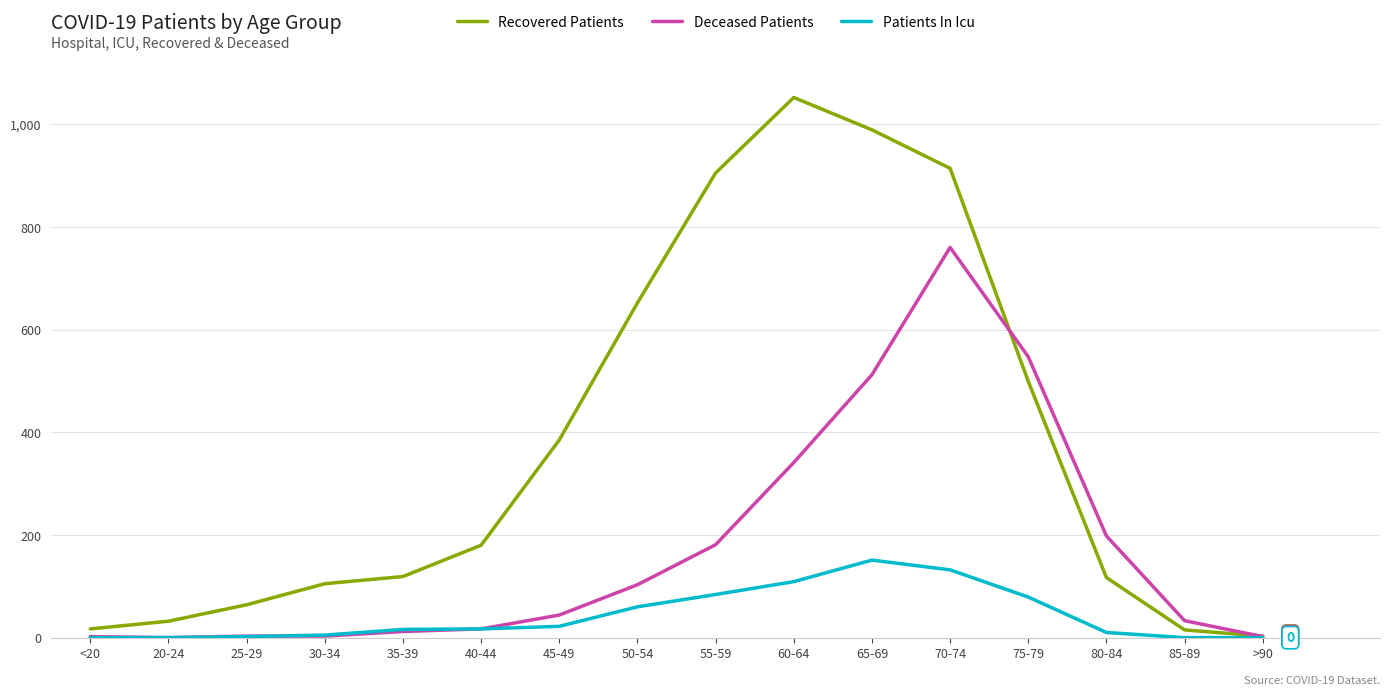

Rank the series at 80-84 from lowest to highest value.

Patients In Icu, Recovered Patients, Deceased Patients